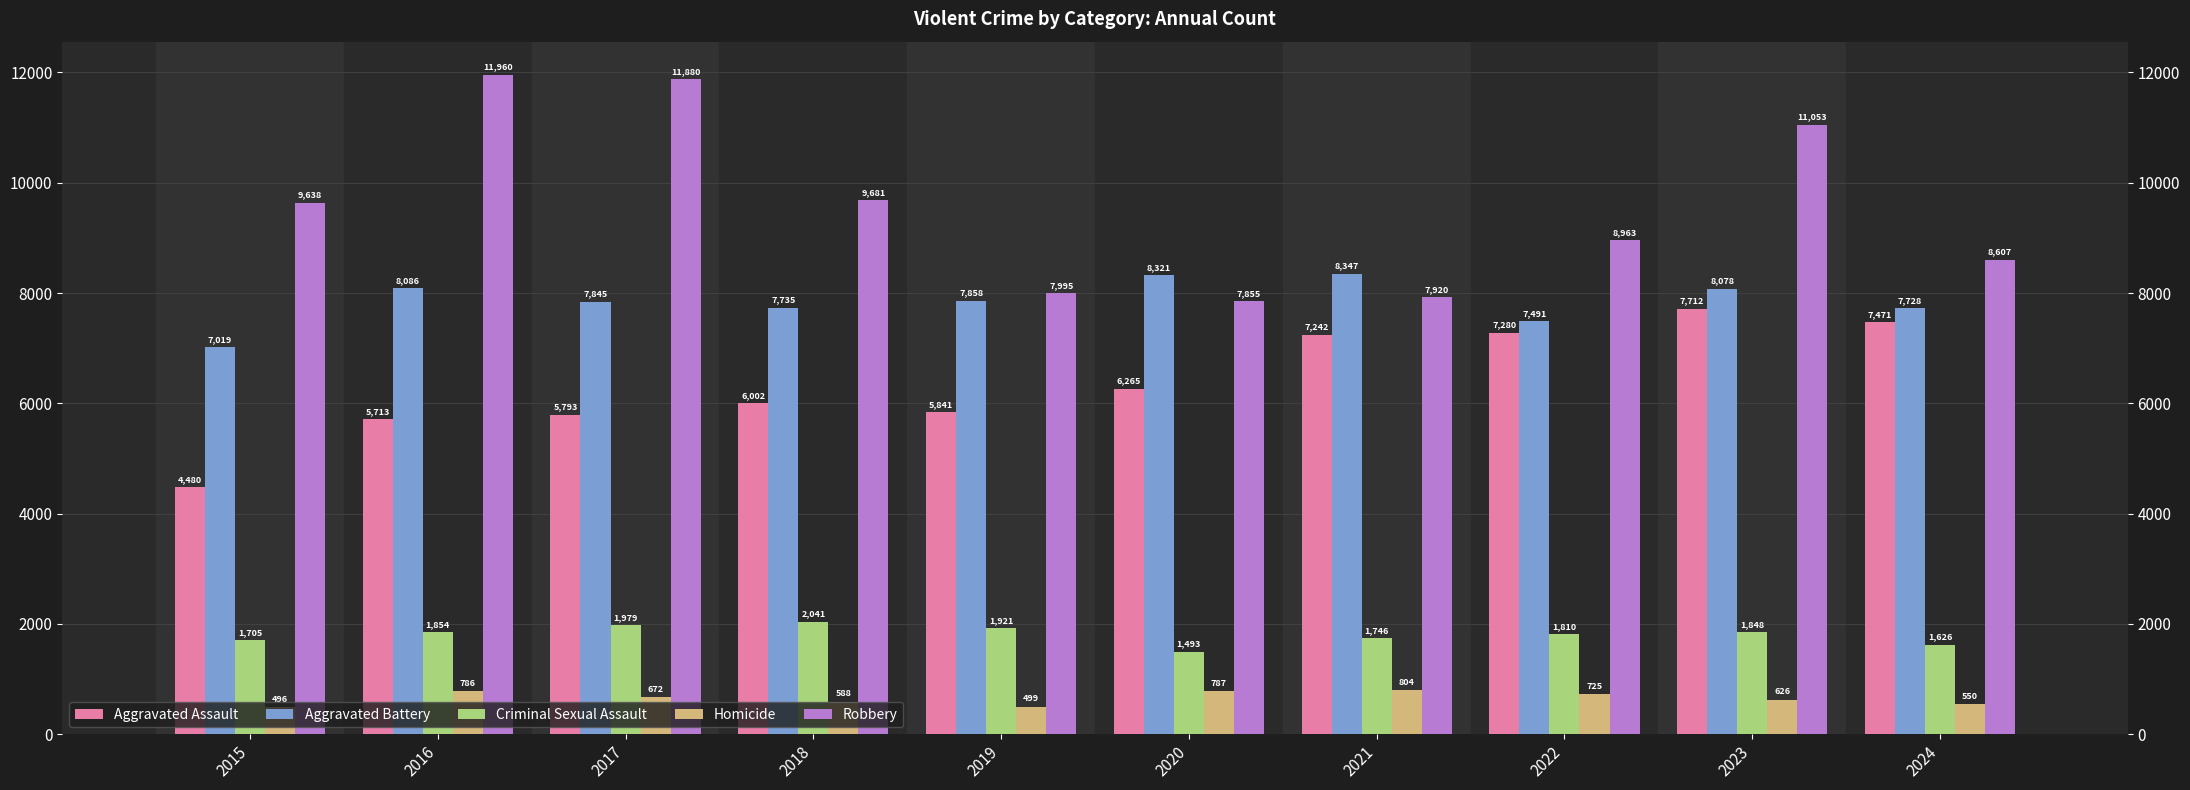

Reading left to right, what are all the values shown in this chart?

Aggravated Assault: 2015=4480	2016=5713	2017=5793	2018=6002	2019=5841	2020=6265	2021=7242	2022=7280	2023=7712	2024=7471
Aggravated Battery: 2015=7019	2016=8086	2017=7845	2018=7735	2019=7858	2020=8321	2021=8347	2022=7491	2023=8078	2024=7728
Criminal Sexual Assault: 2015=1705	2016=1854	2017=1979	2018=2041	2019=1921	2020=1493	2021=1746	2022=1810	2023=1848	2024=1626
Homicide: 2015=496	2016=786	2017=672	2018=588	2019=499	2020=787	2021=804	2022=725	2023=626	2024=550
Robbery: 2015=9638	2016=11960	2017=11880	2018=9681	2019=7995	2020=7855	2021=7920	2022=8963	2023=11053	2024=8607